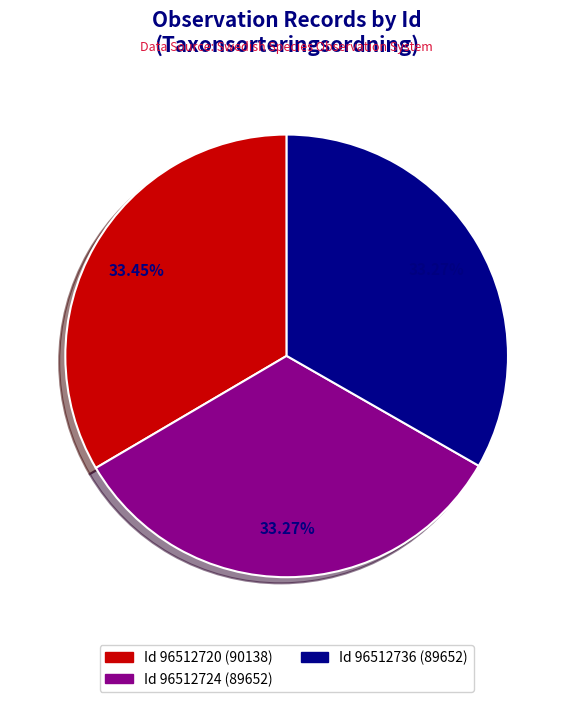

Is there a majority slice in this chart?

No